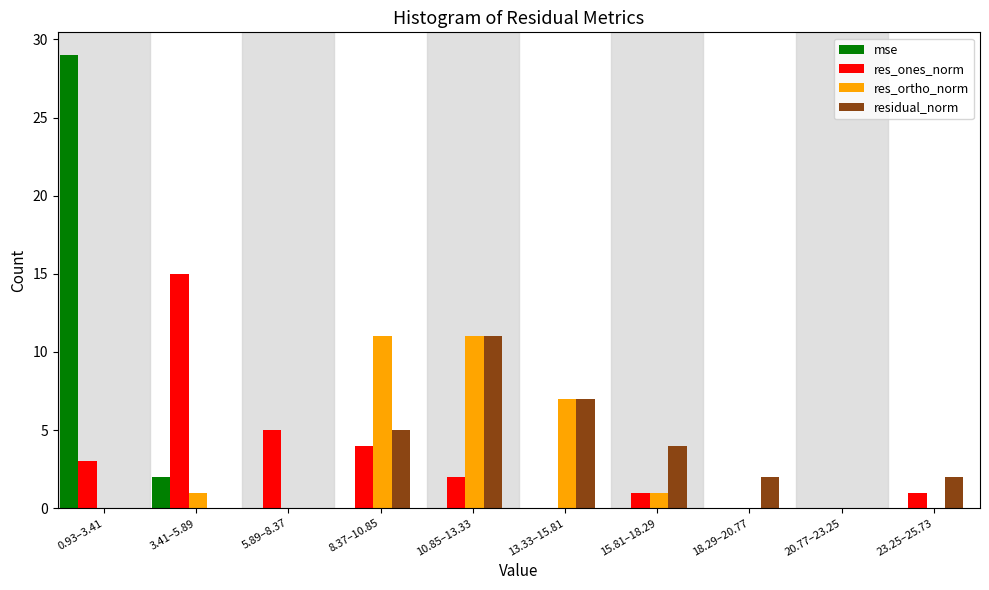

What is the sum of all res_ortho_norm values?

31